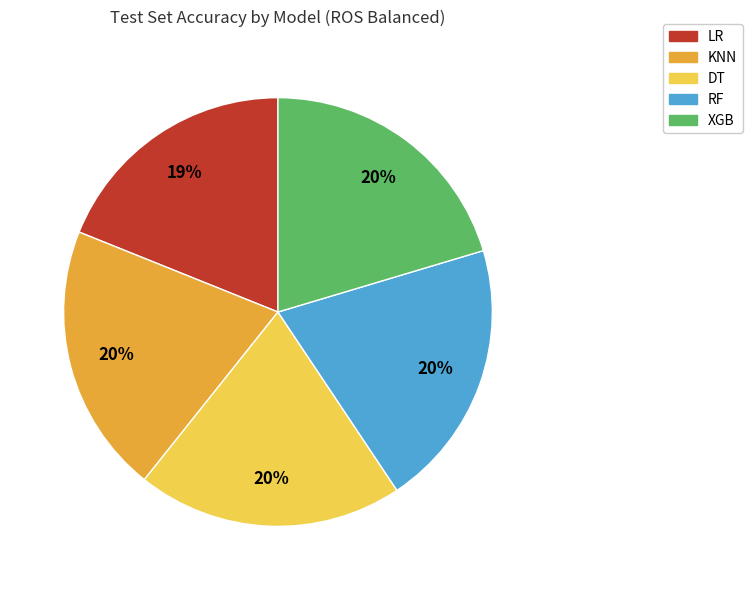

Does RF represent more than half of the total?

No